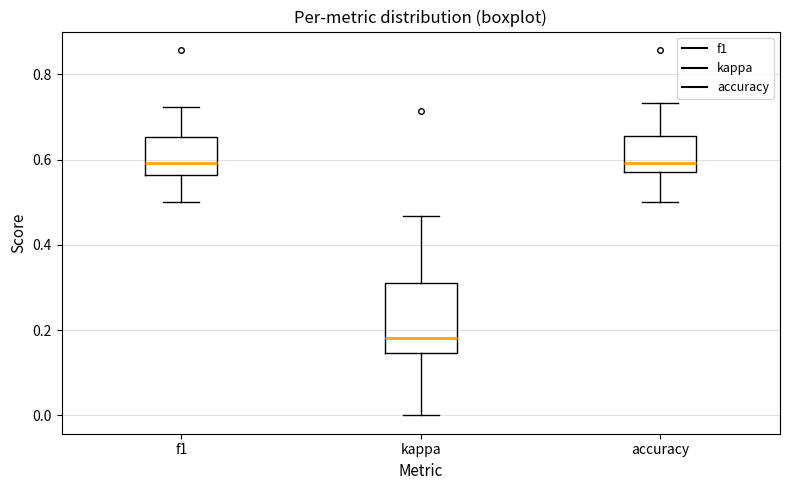

Reading left to right, read every box against the y-axis: the position of its median line, the range the box covers, and the ends of its whiskers. The values are not printed on the chart, so give them approximately, as read against the axis.

f1: median 0.60, box 0.56 to 0.66, whiskers 0.50 to 0.72
kappa: median 0.18, box 0.14 to 0.32, whiskers 0.00 to 0.46
accuracy: median 0.60, box 0.58 to 0.66, whiskers 0.50 to 0.74